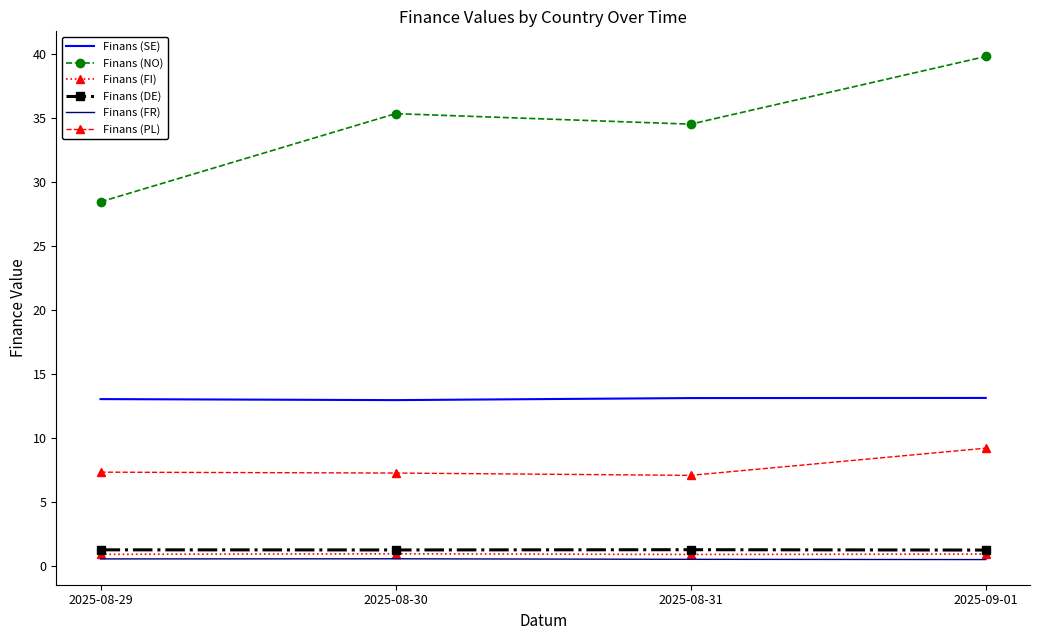

What is the spread (max minus min) of values at 2025-08-29?

27.9